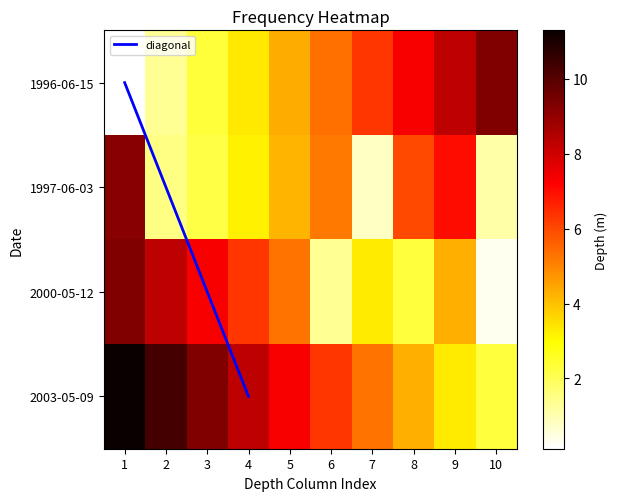

What is the difference between the maximum and minimum values in the 2003-05-09 series?

9.0